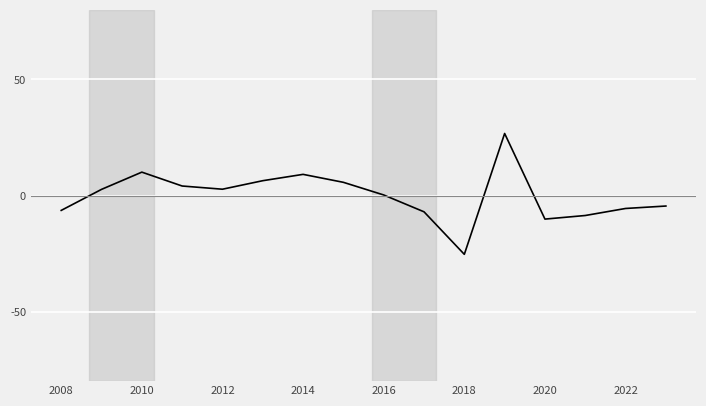

How many lines are shown in the chart?

1